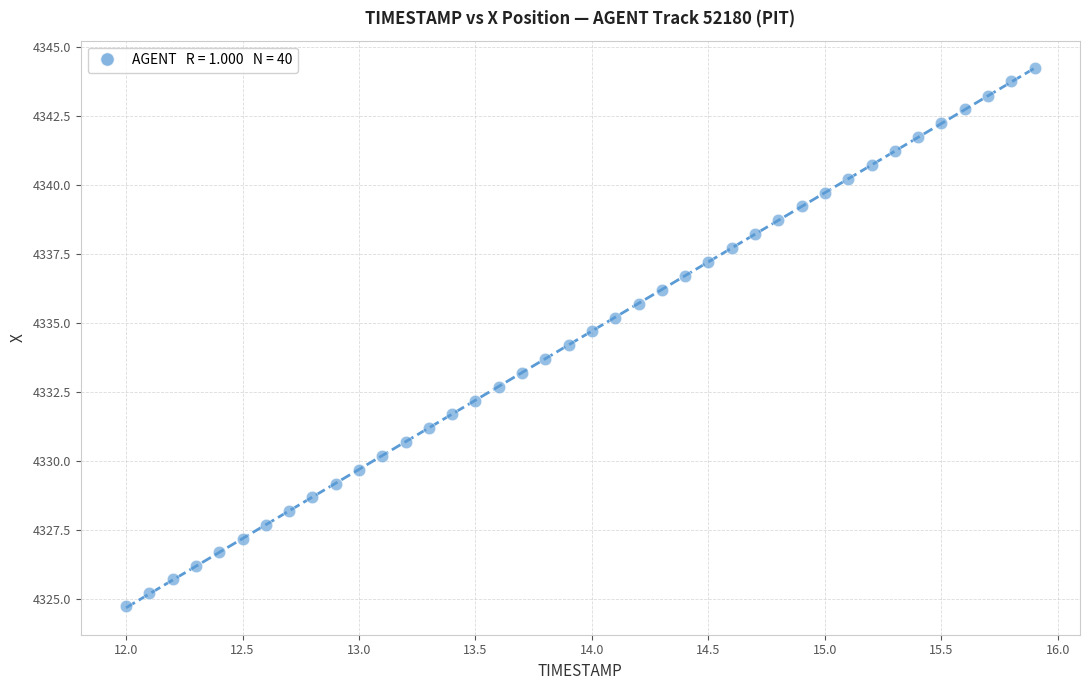

What is the range of Y values (max minus min)?

19.5